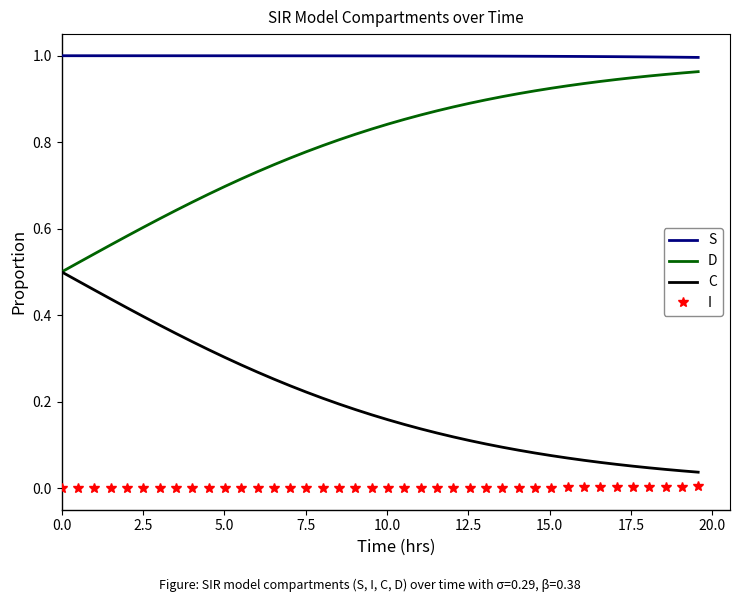

True or false: S and D intersect in this chart.

False